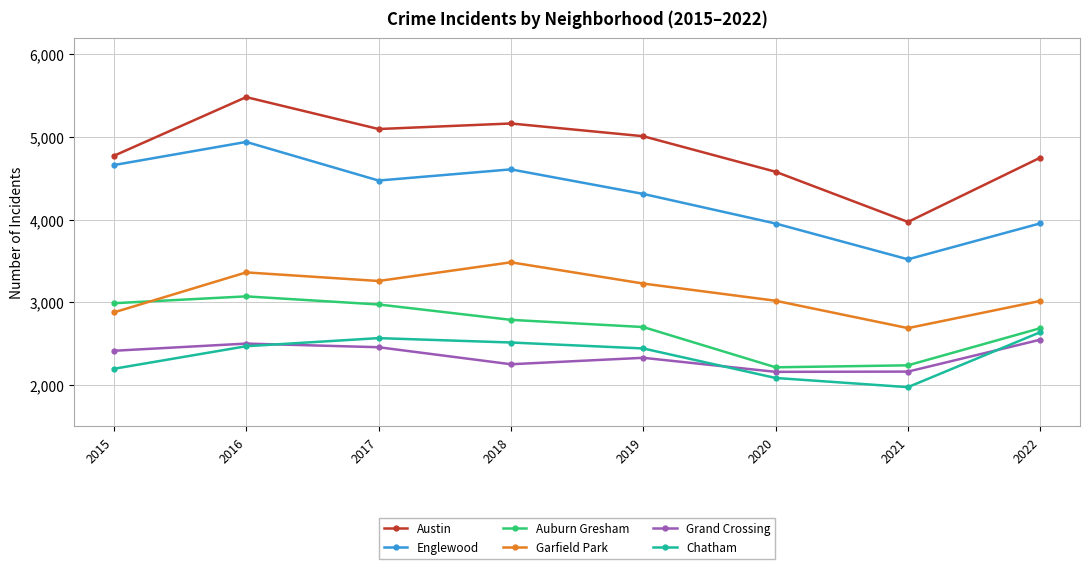

What is the highest value of the Chatham series?

2638